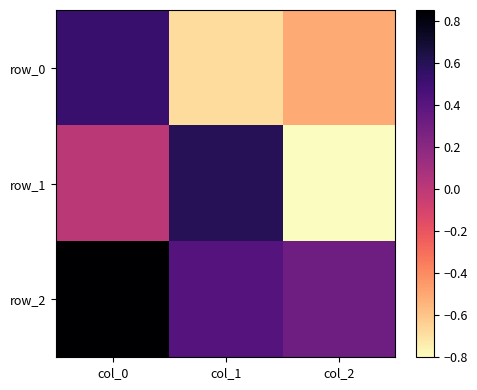

What value does the row_2 series have at col_2?

0.3